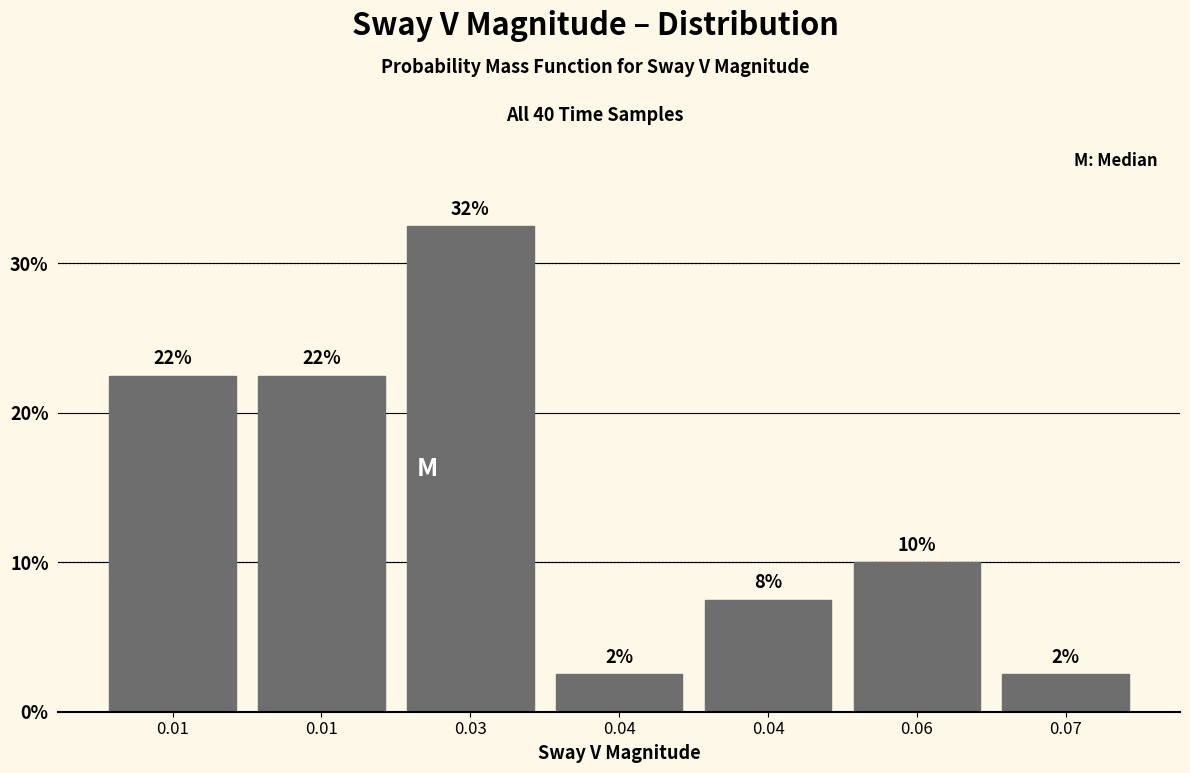

Does the chart contain any negative values?

No